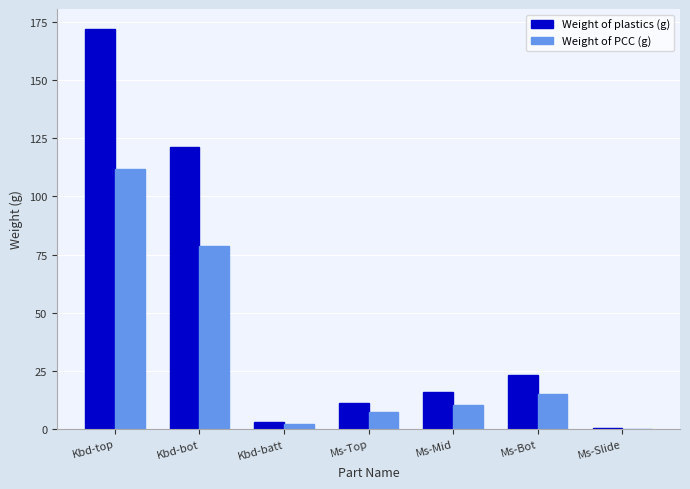

What is the maximum value for Weight of PCC (g)?

111.8